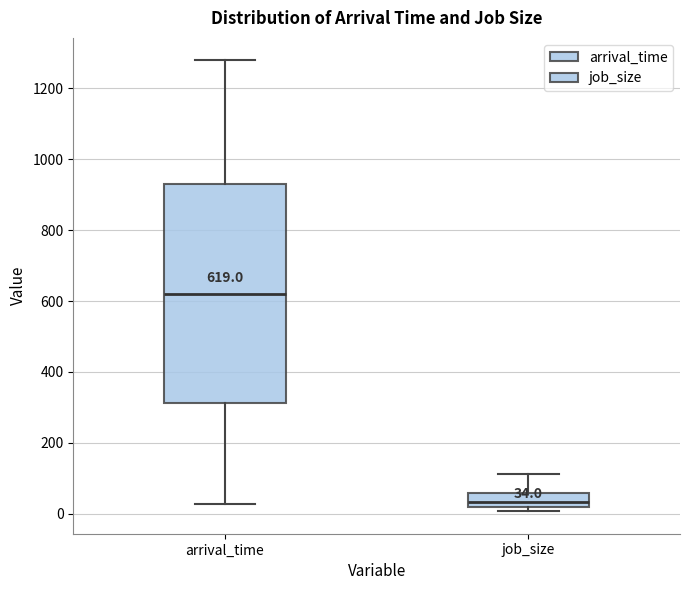

Which box has the lowest median line?

job_size